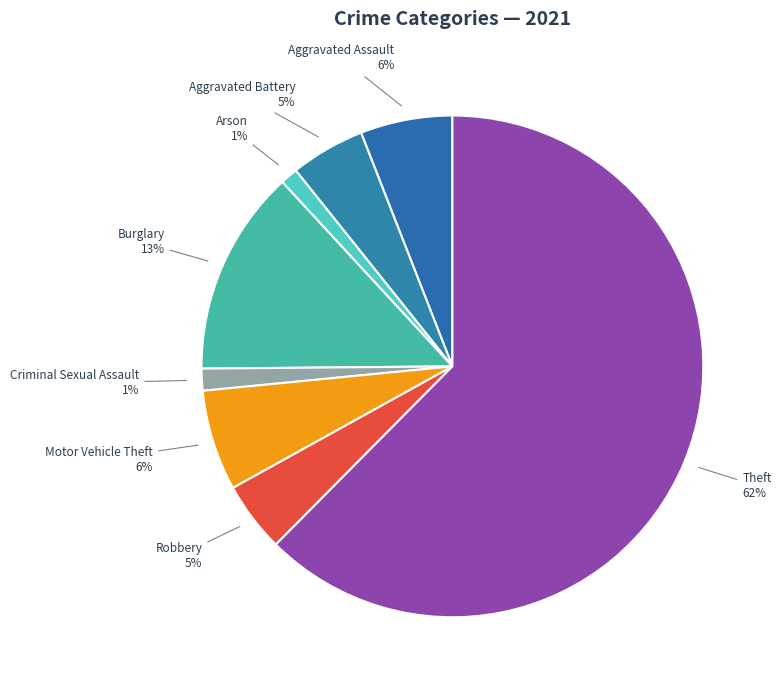

What percentage is the Arson slice, to the nearest percent?

1%